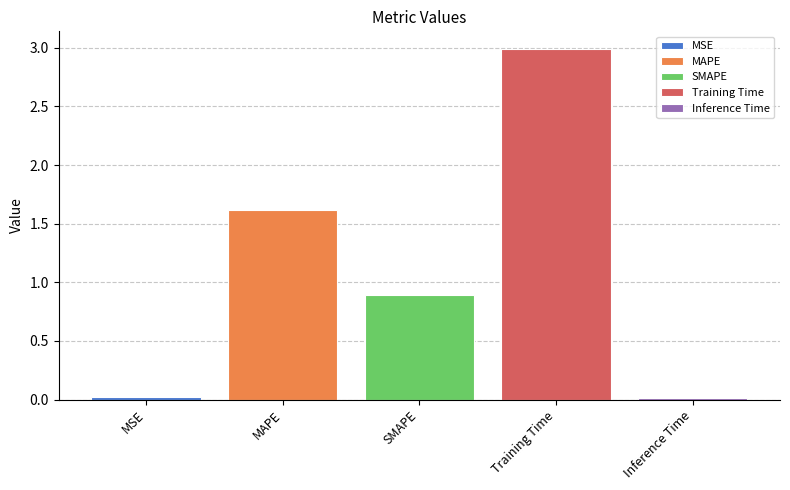

What is the greatest value displayed?

3.0